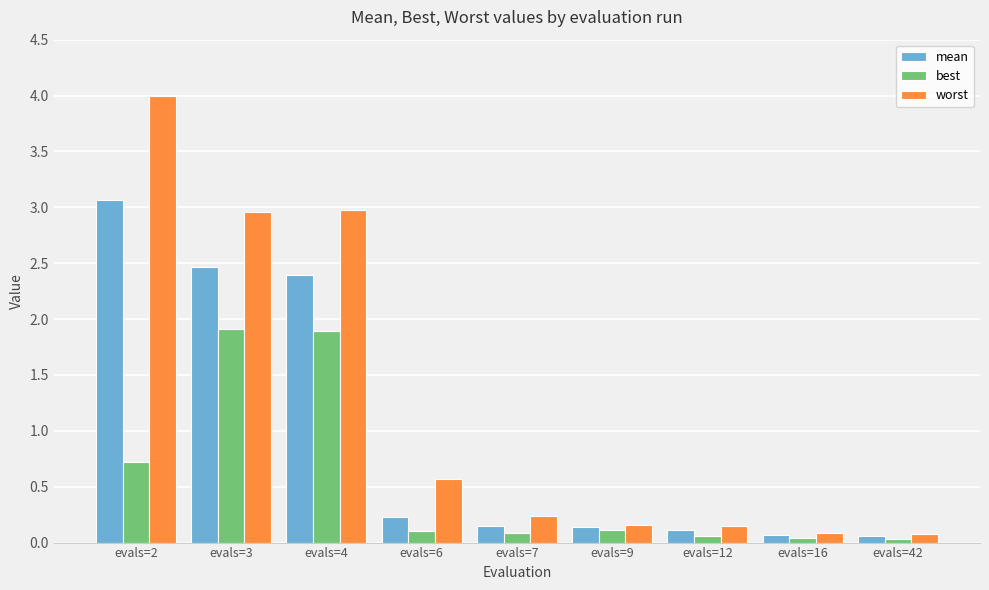

Which series has the largest range (max minus min)?

worst